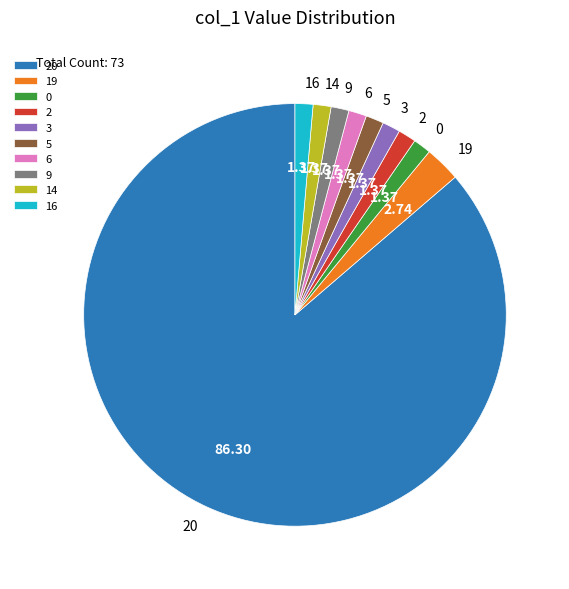

Which slice is the largest?

20